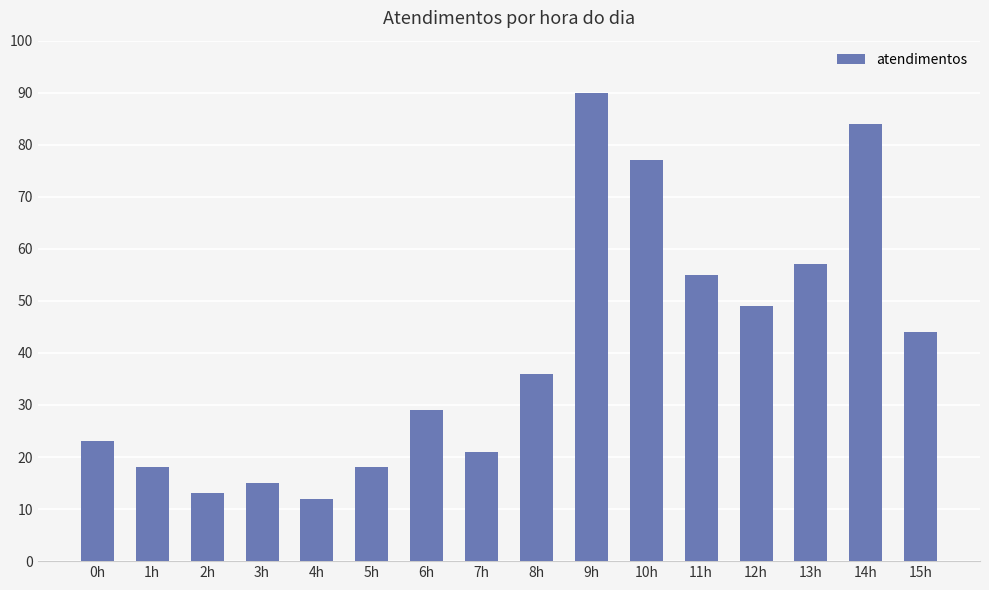

What is the difference between the maximum and minimum values?

78